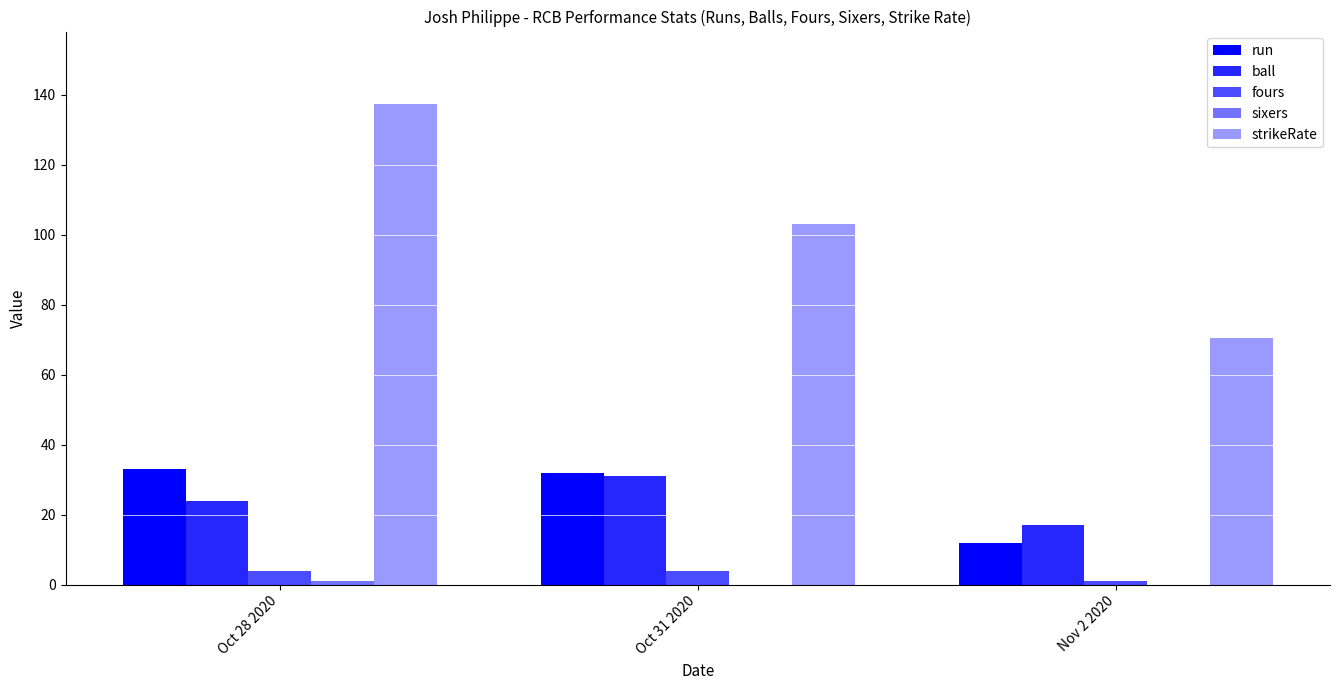

Which category has the lowest value in the fours series?

Nov 2 2020